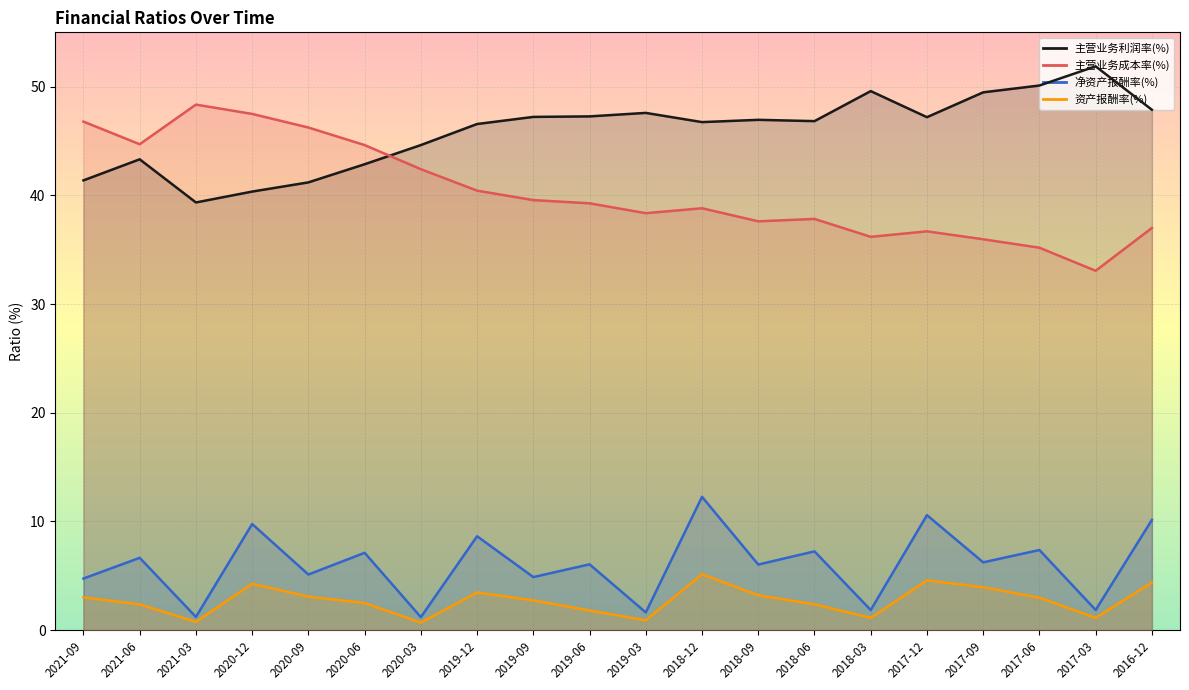

Count the number of data series in this chart.

4